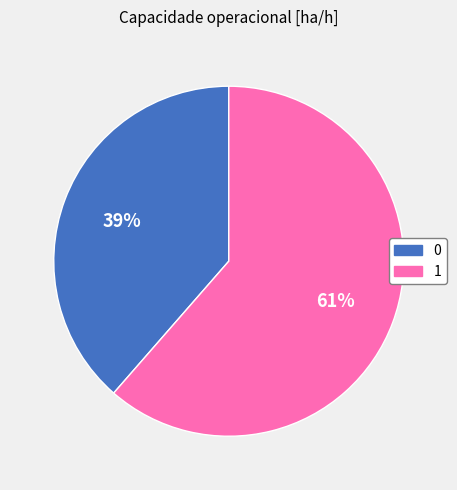

How many segments does this pie chart have?

2